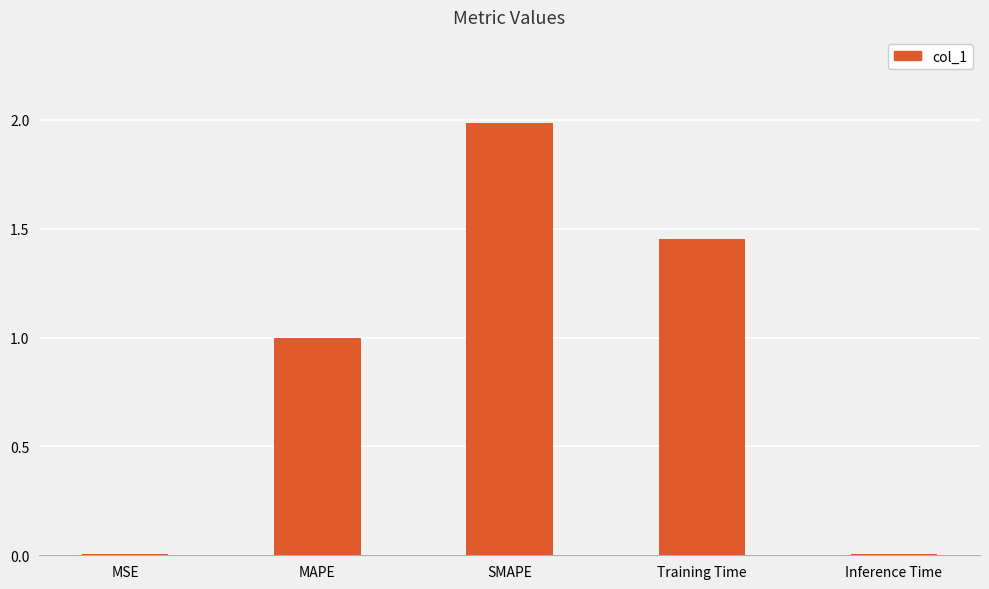

What is the greatest value displayed?

2.0